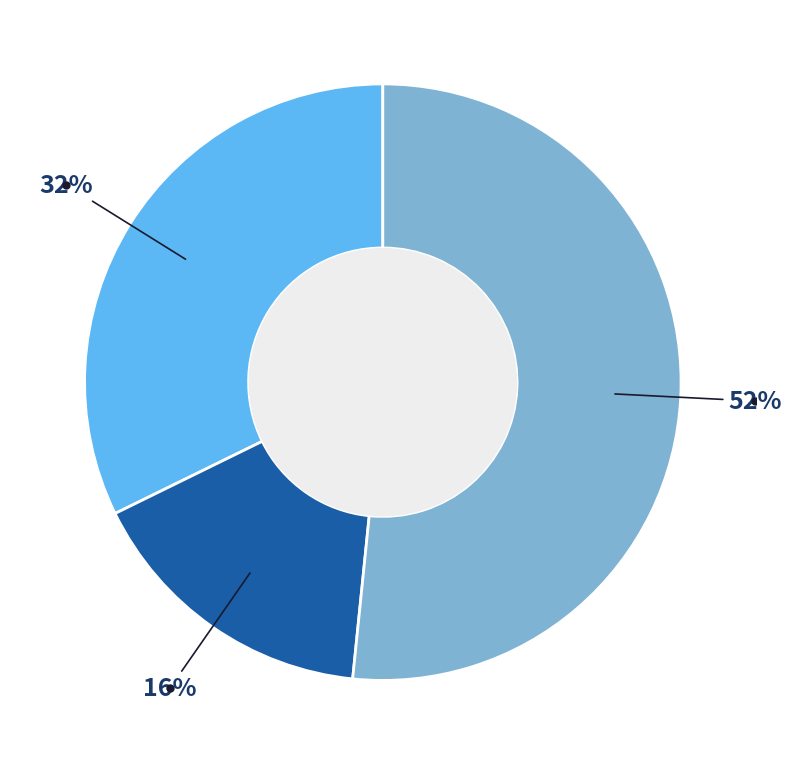

Does any single category account for the majority?

Yes